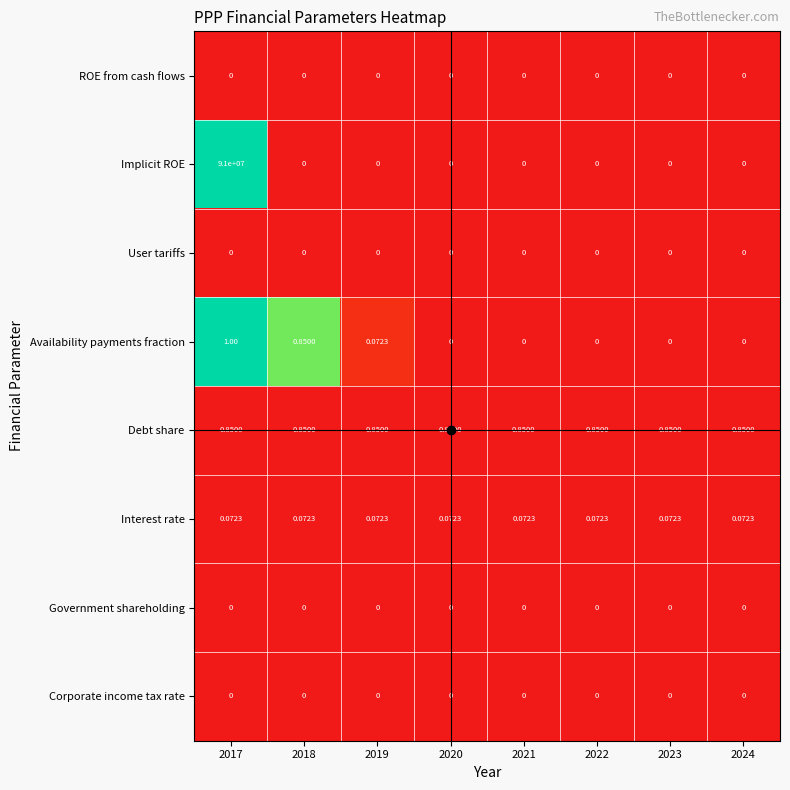

Which series has the widest spread of values?

Implicit ROE